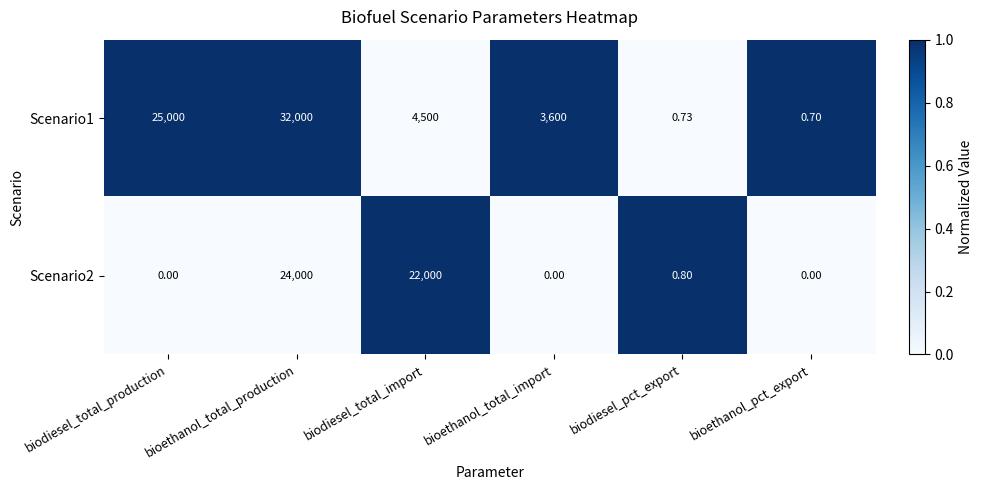

Where is Scenario1 nearest to the value 16000?

biodiesel_total_production